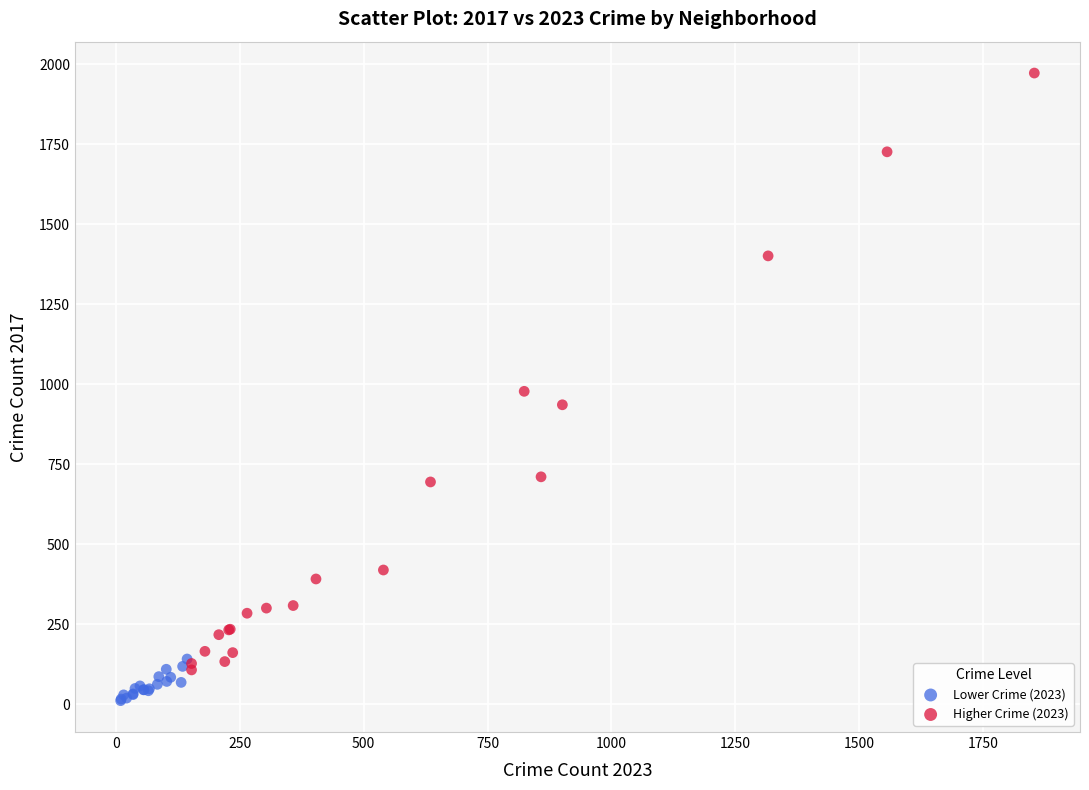

Which series has the largest Y range (max minus min)?

Higher Crime (2023)